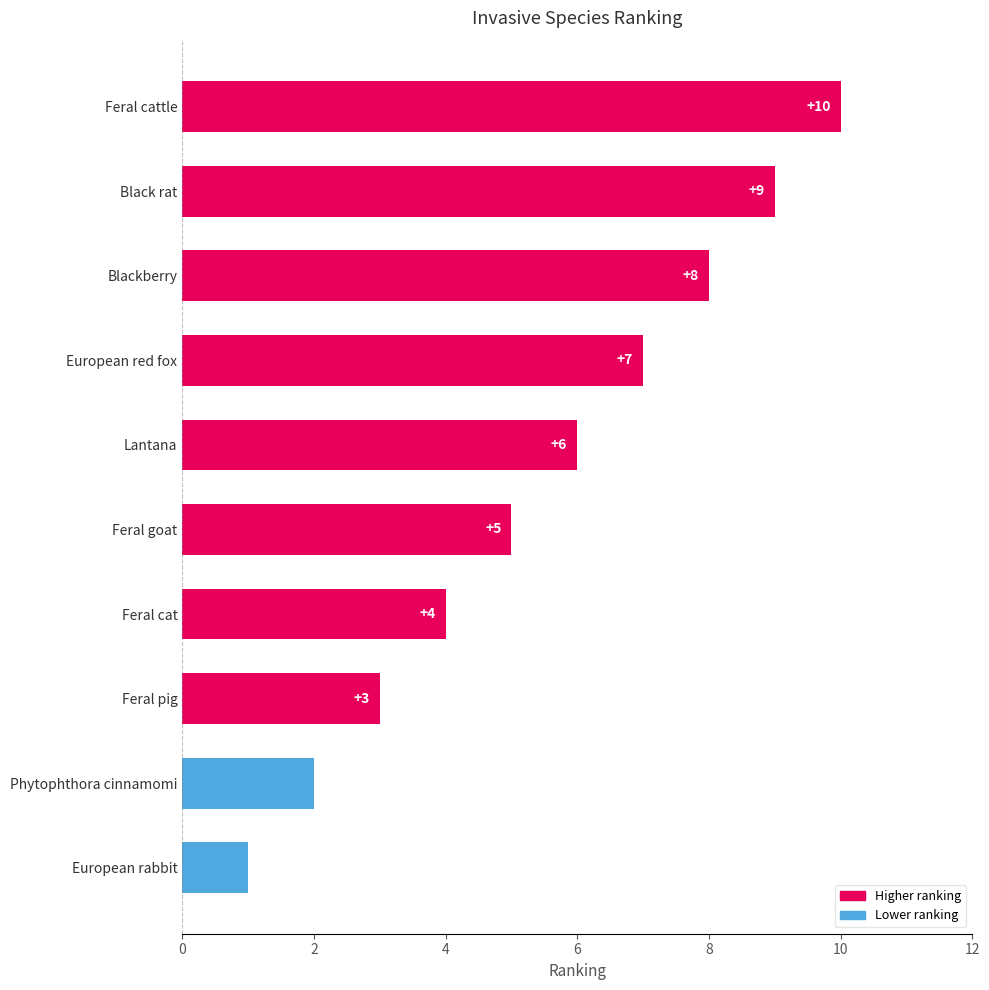

List the labels in order of value, largest first.

Feral cattle, Black rat, Blackberry, European red fox, Lantana, Feral goat, Feral cat, Feral pig, Phytophthora cinnamomi, European rabbit